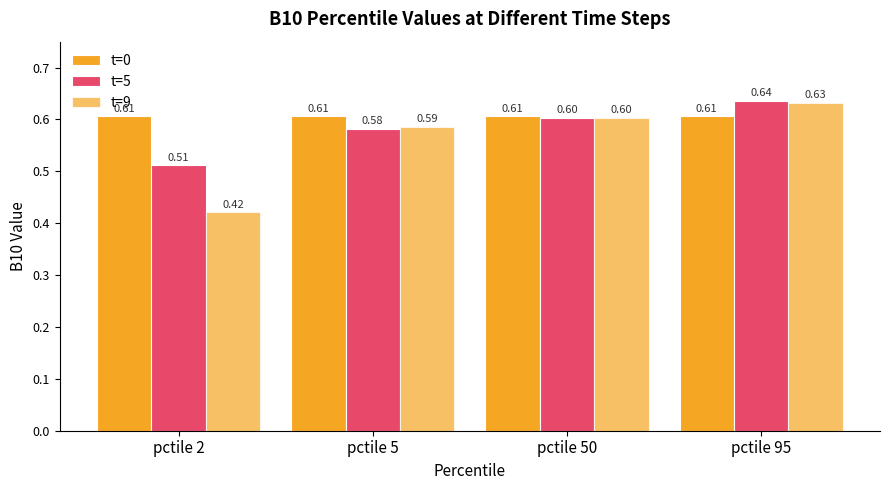

How many categories are shown in the chart?

4